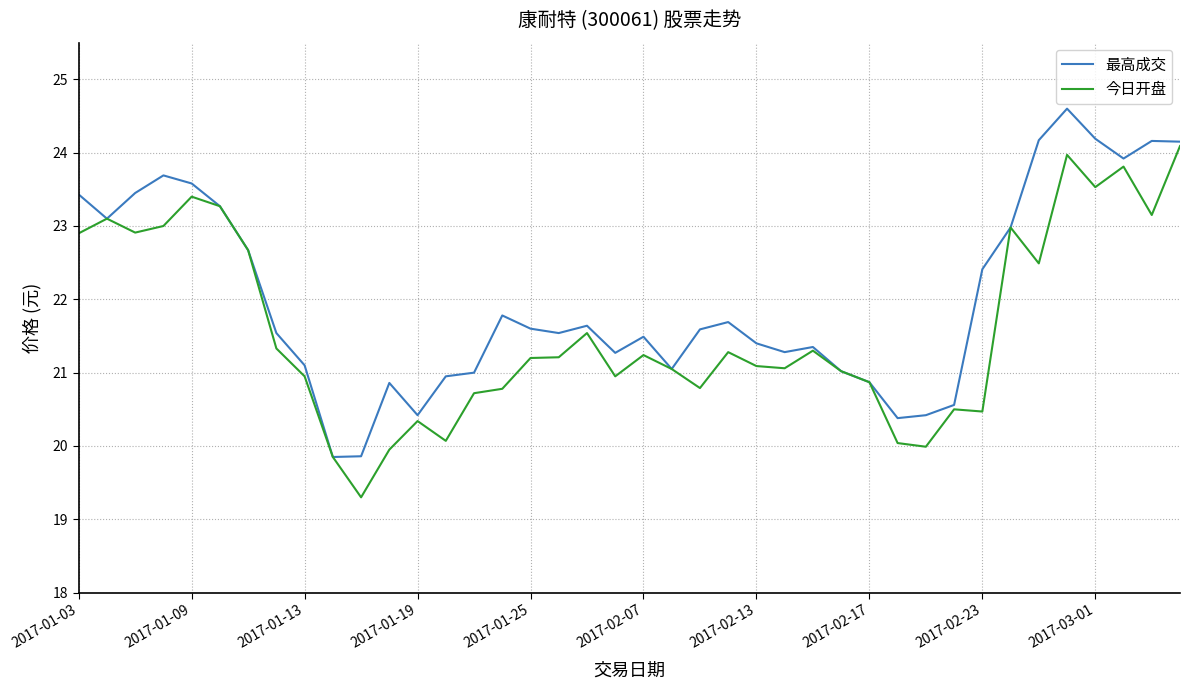

What is the difference between the second highest and second lowest values in the 最高成交 series?

4.3